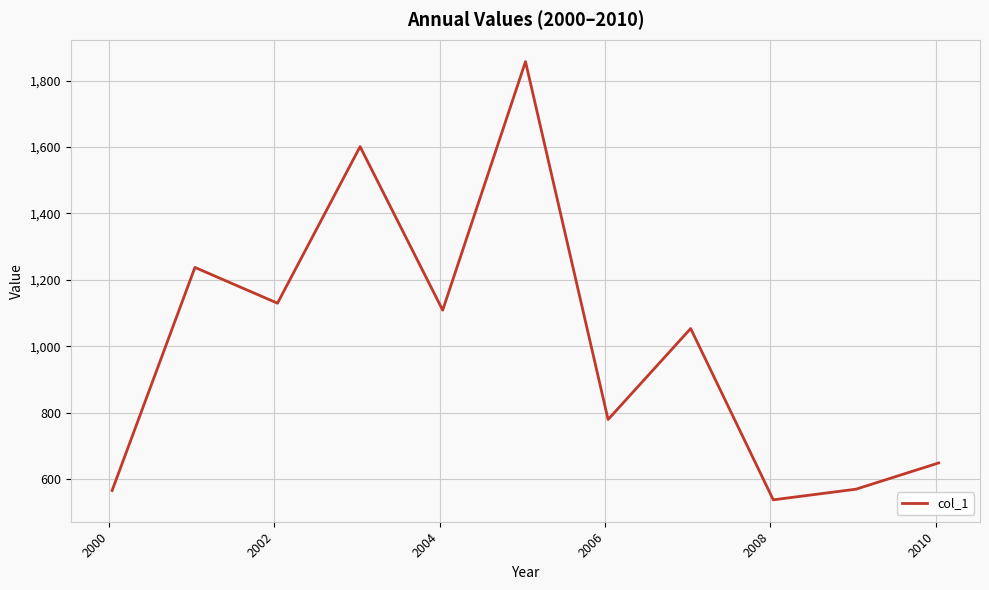

What is the minimum value shown in the chart?

538.4